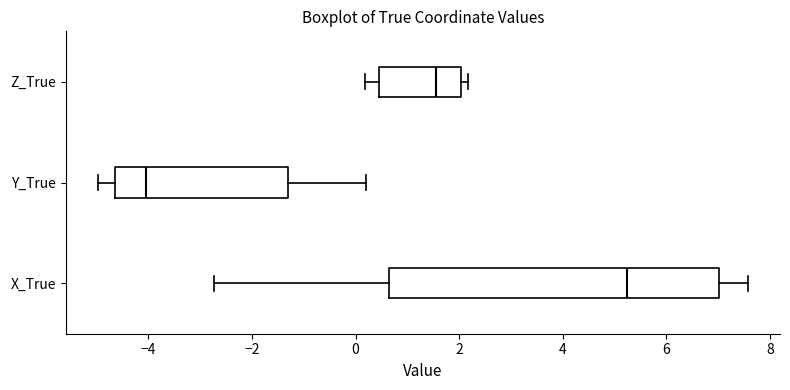

Where does the left whisker of the box for Z_True end on the x-axis? The values are not printed on the chart, so give them approximately, as read against the axis.

0.2